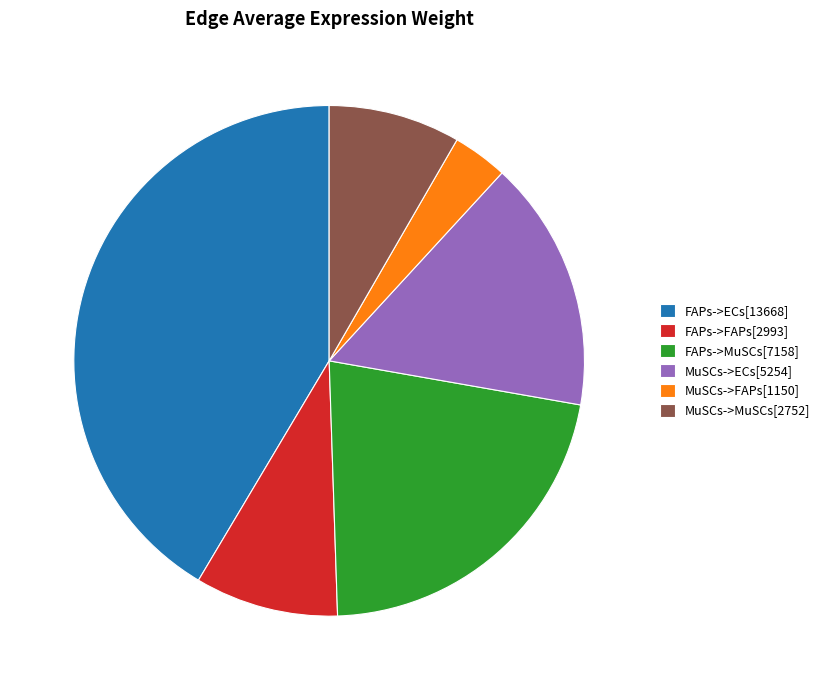

Between FAPs->FAPs[2993] and MuSCs->MuSCs[2752], which is larger?

FAPs->FAPs[2993]